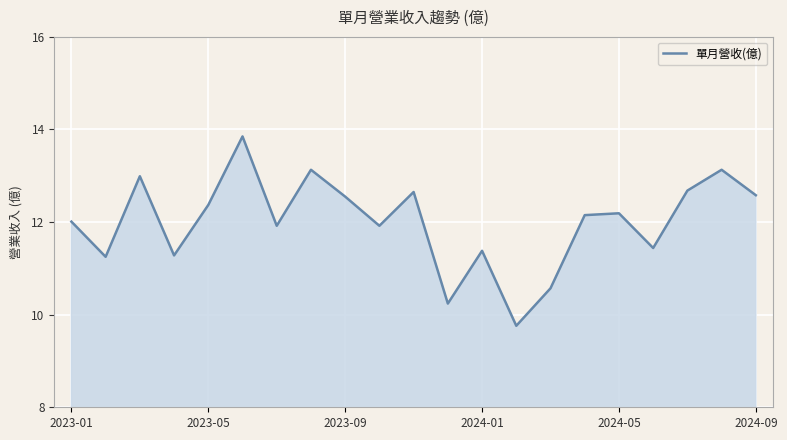

What is the difference between the maximum and minimum values?

4.1